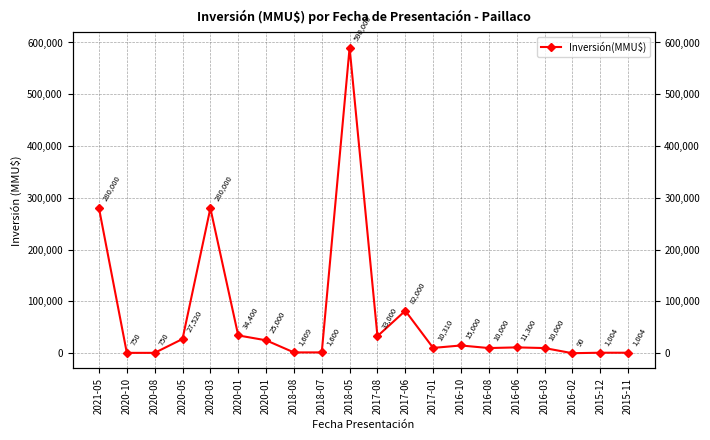

What is the label of the 11th point from the right?

2018-05